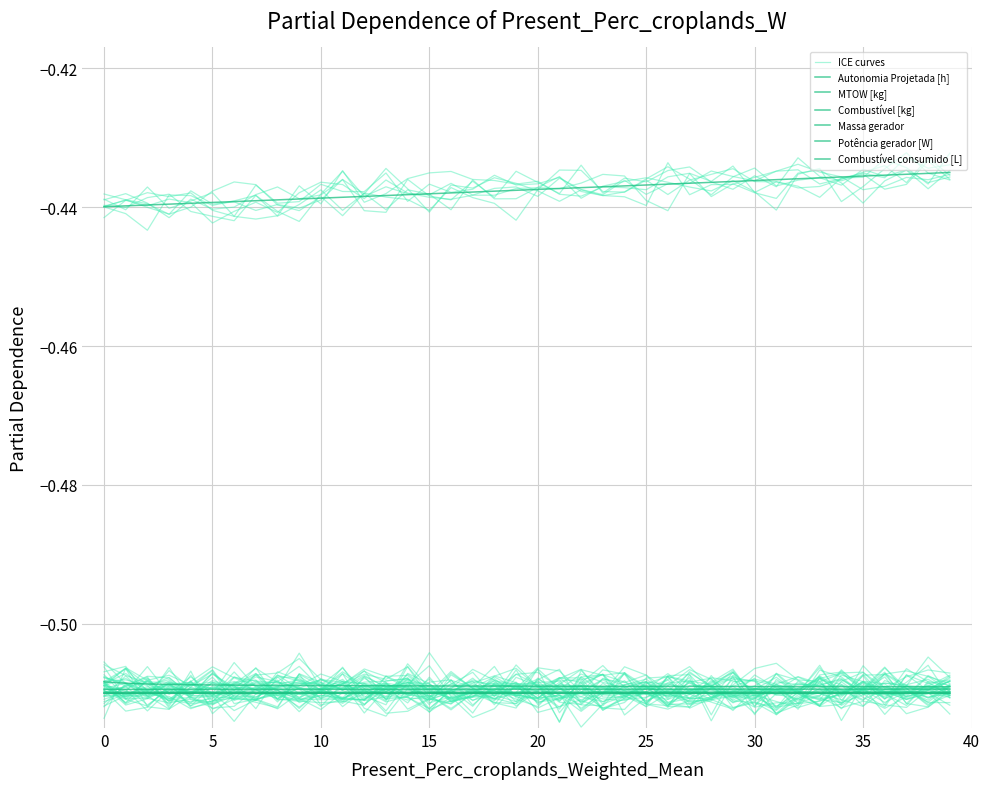

Between 1 and 3, which series saw the biggest shift?

Potência gerador [W]